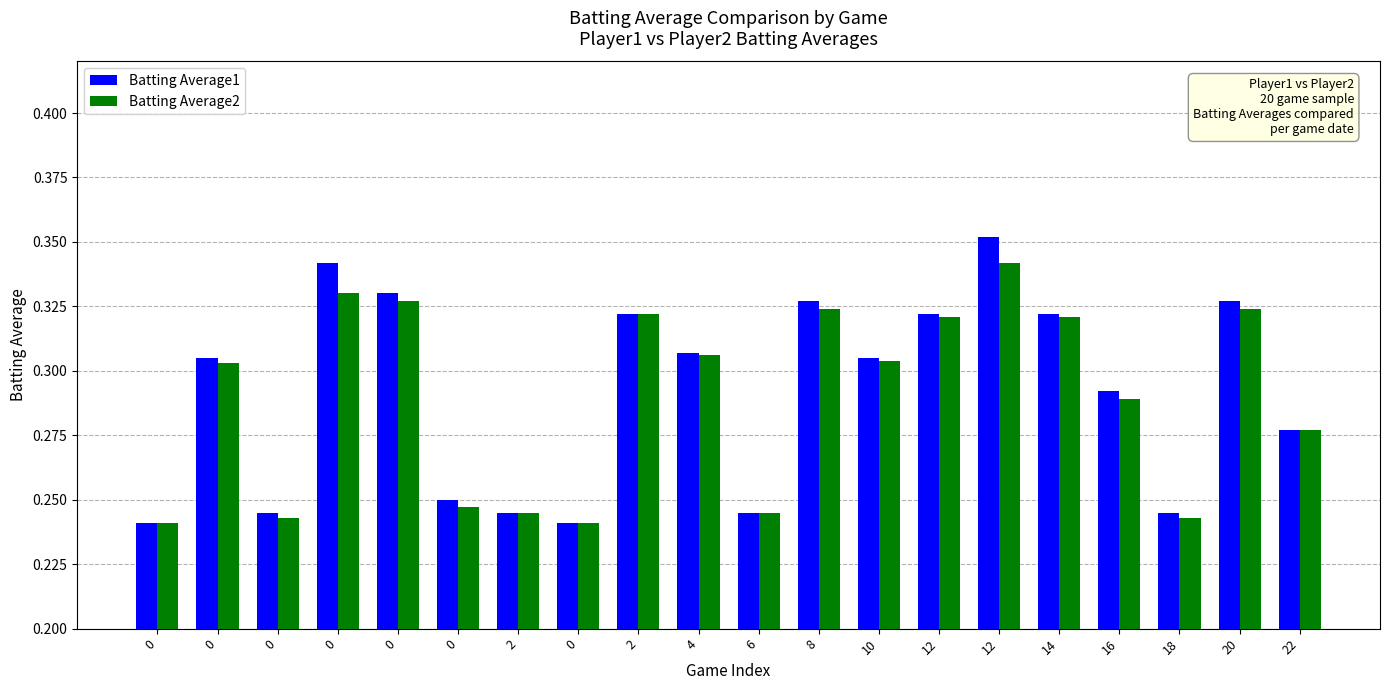

How many data points does each series have?

20